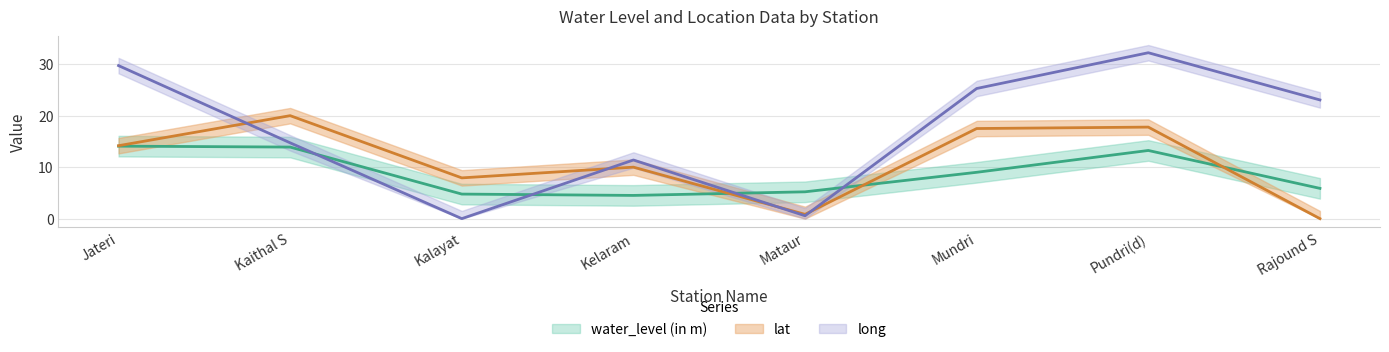

Between Mataur and Pundri(d), which is larger?

Pundri(d)